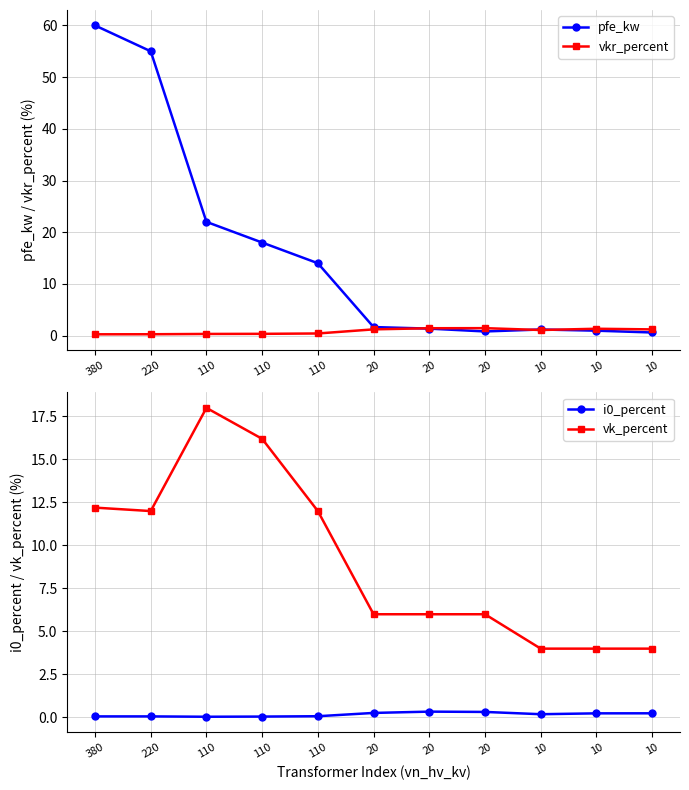

How many data points in pfe_kw are above 1?

8